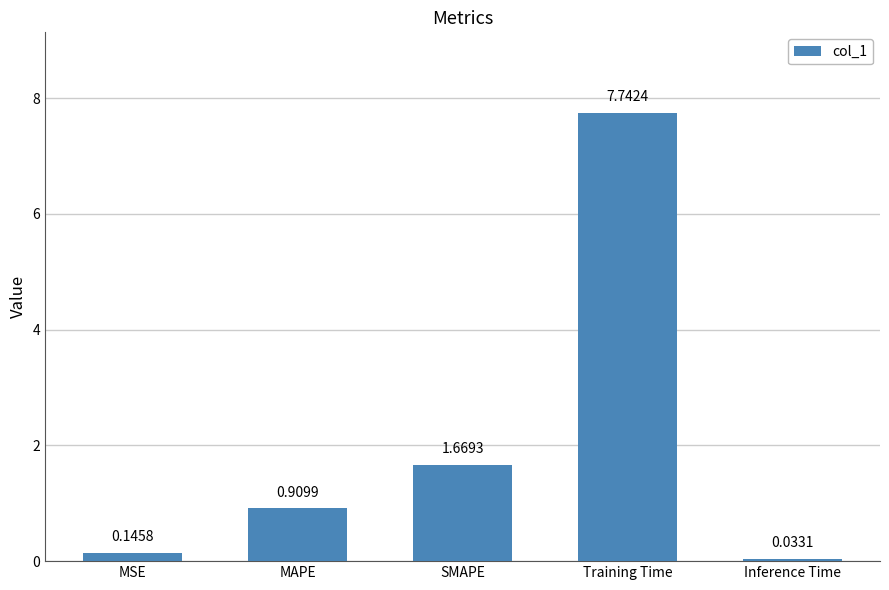

What is the label of the 1st bar from the right?

Inference Time